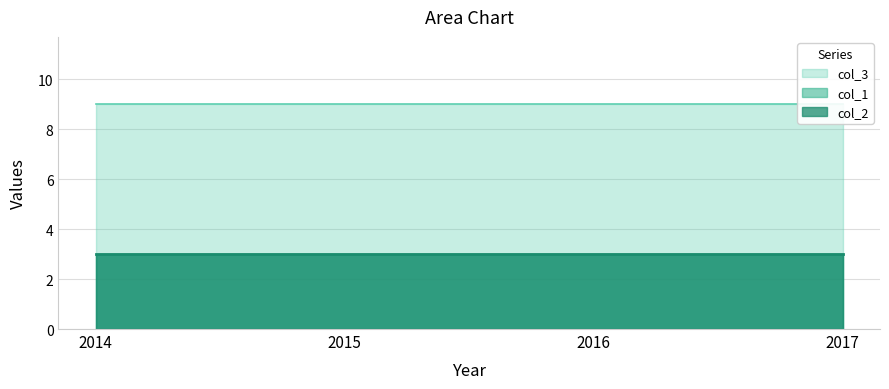

What is the total value across all series at 2015?

15